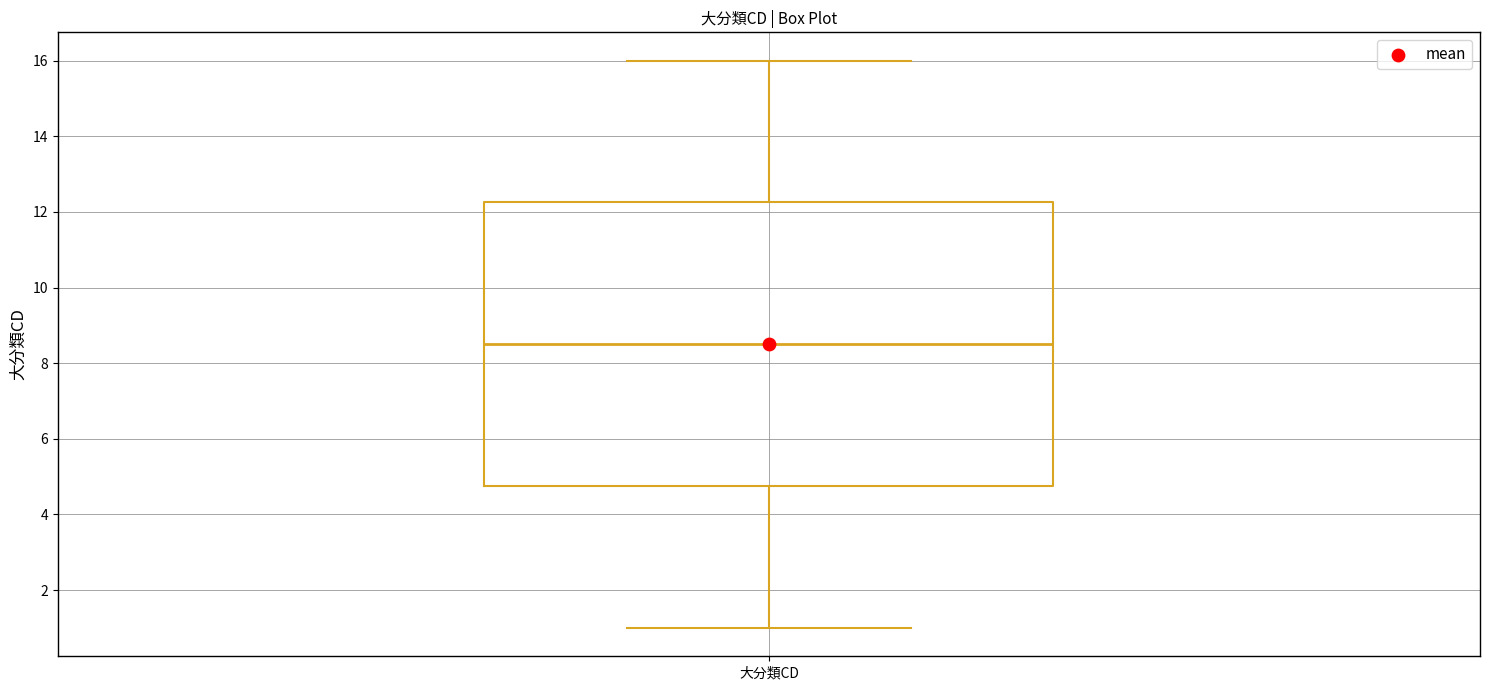

Where is the lower edge of the box for 大分類CD on the y-axis? The values are not printed on the chart, so give them approximately, as read against the axis.

4.8